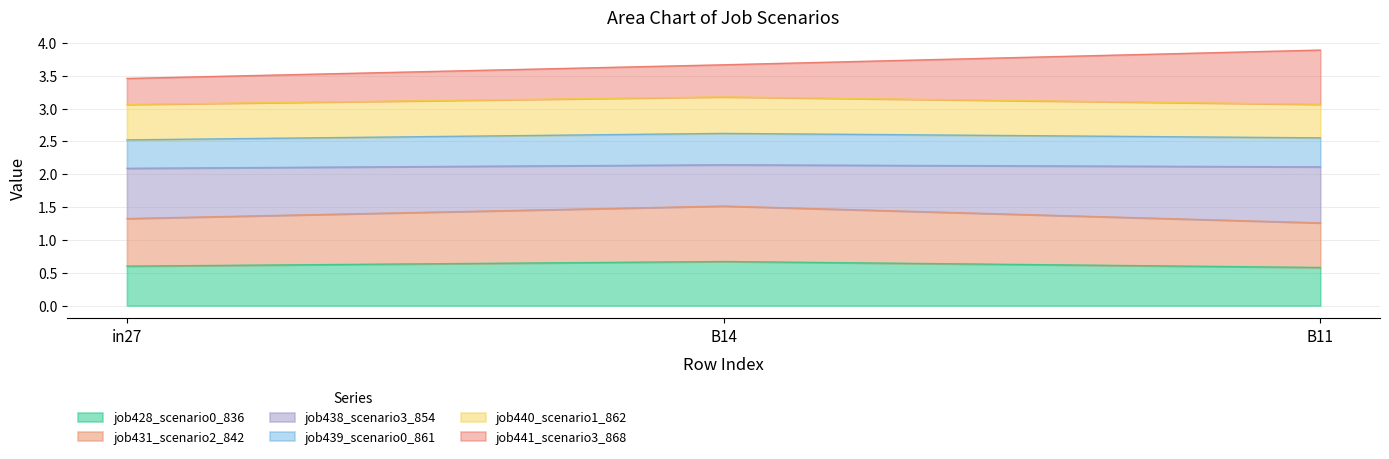

What are all the series names shown in the legend?

job428_scenario0_836, job431_scenario2_842, job438_scenario3_854, job439_scenario0_861, job440_scenario1_862, job441_scenario3_868